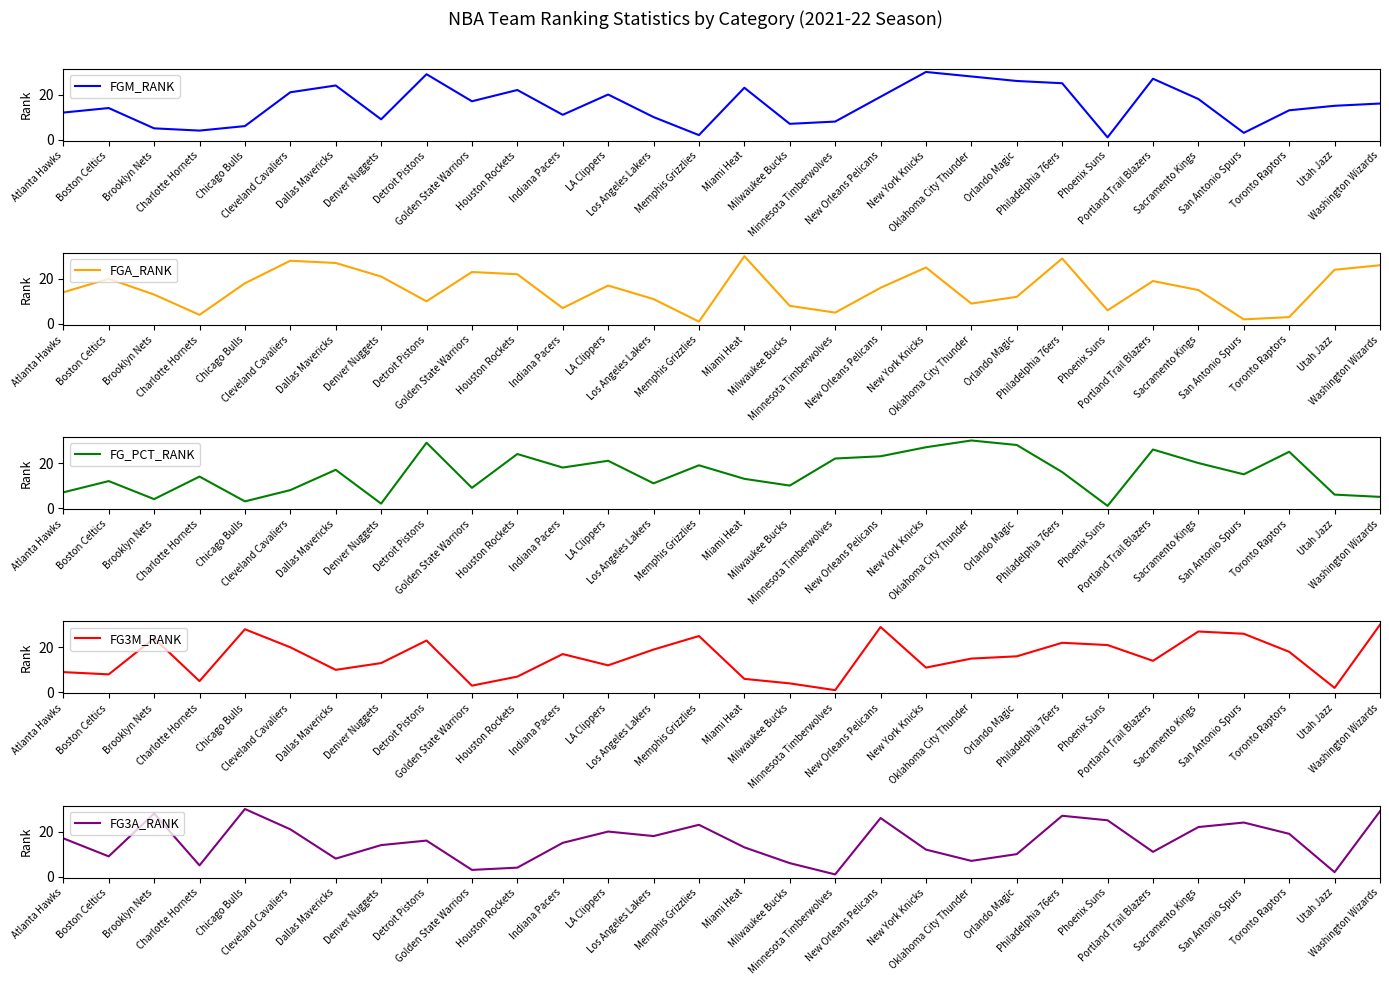

The FG3M_RANK series shows 12 at LA Clippers. True or false?

True